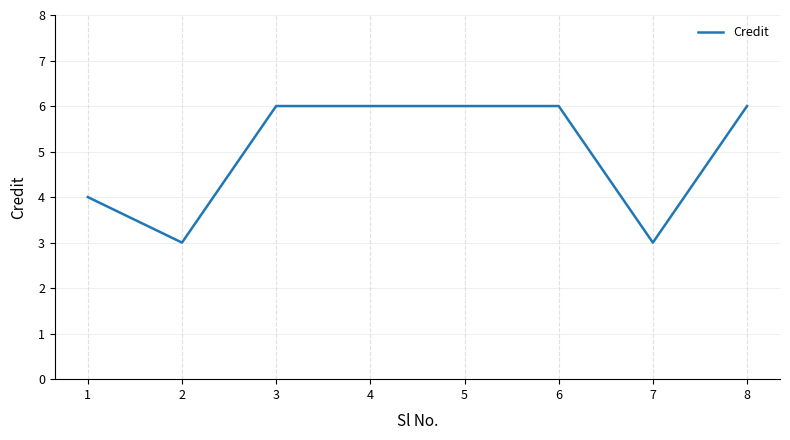

Reading right to left, transcribe all the data shown in this chart.

8=6	7=3	6=6	5=6	4=6	3=6	2=3	1=4